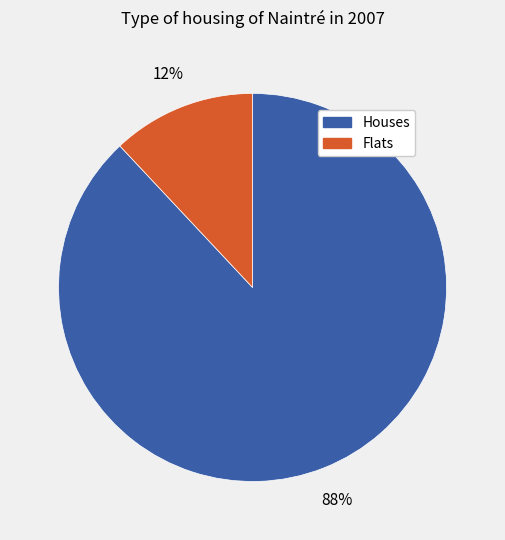

Is there a majority slice in this chart?

Yes